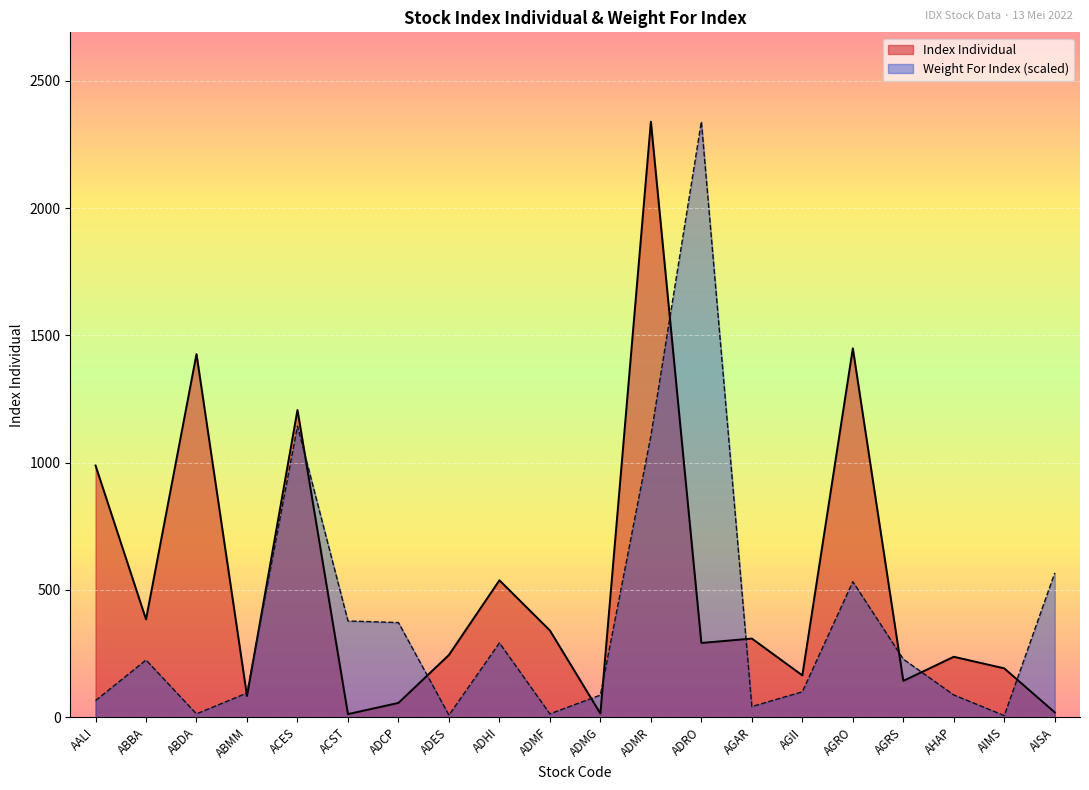

Which category has the lowest value in the Index Individual series?

ACST